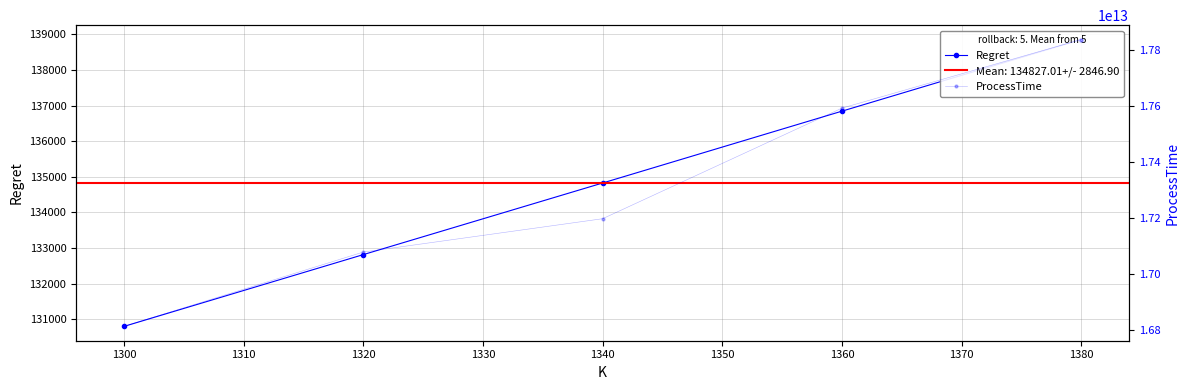

Rank the series at 1360 from highest to lowest value.

ProcessTime, Regret